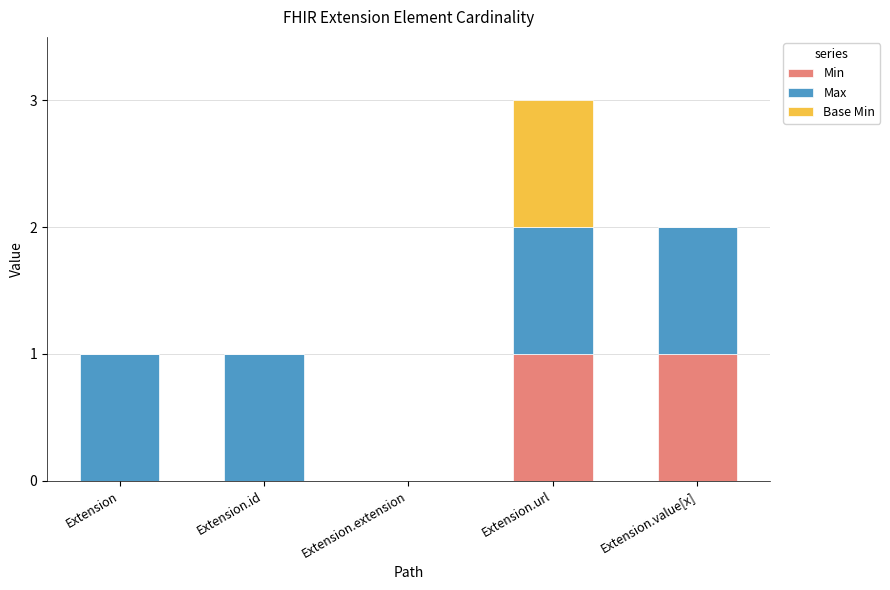

At which category is the sum across all series the highest?

Extension.url